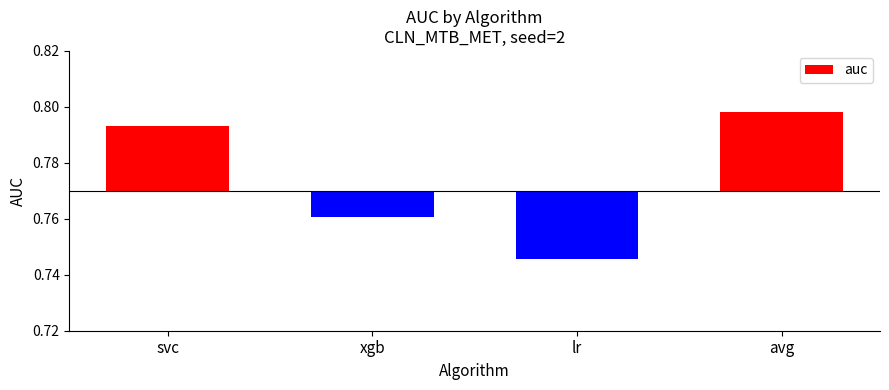

How many categories are shown in the chart?

4